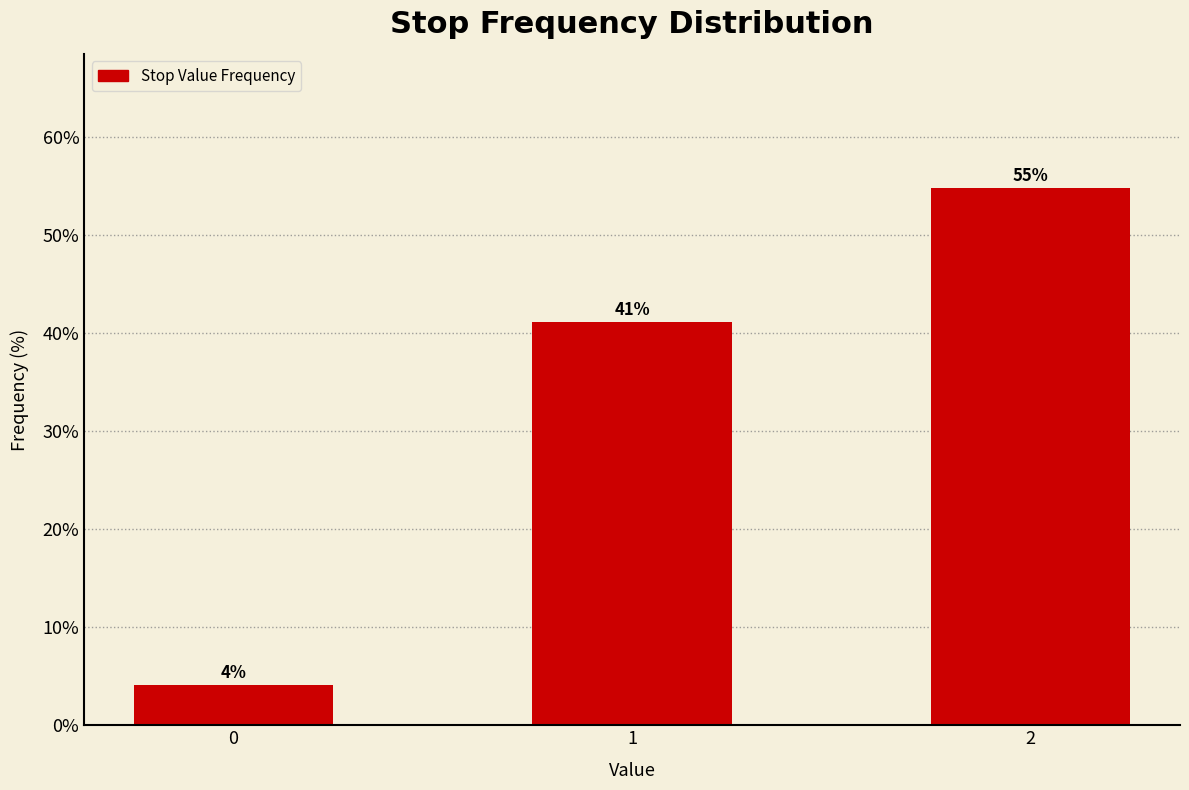

What is the minimum value shown in the chart?

4.1